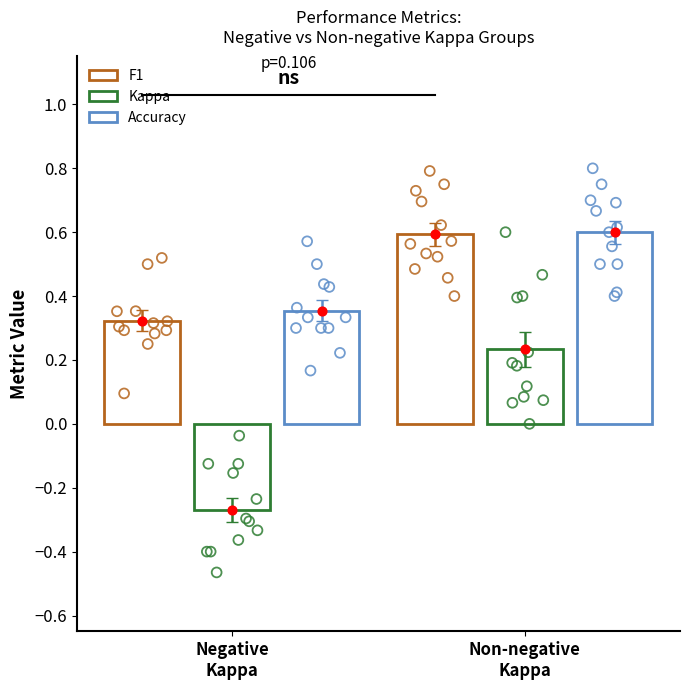

Which series has the widest spread of Y values?

kappa